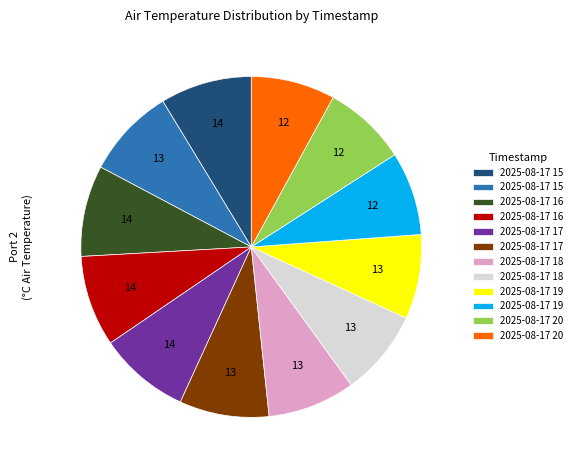

Does any single category account for the majority?

No